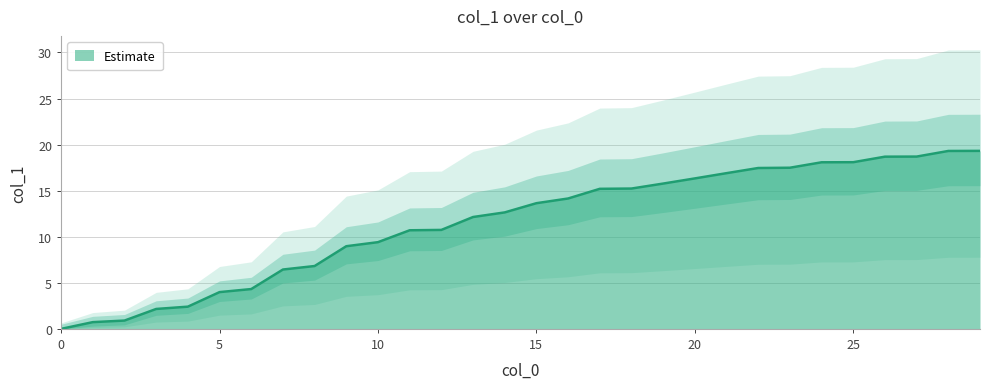

What is the sum of all values?

346.7